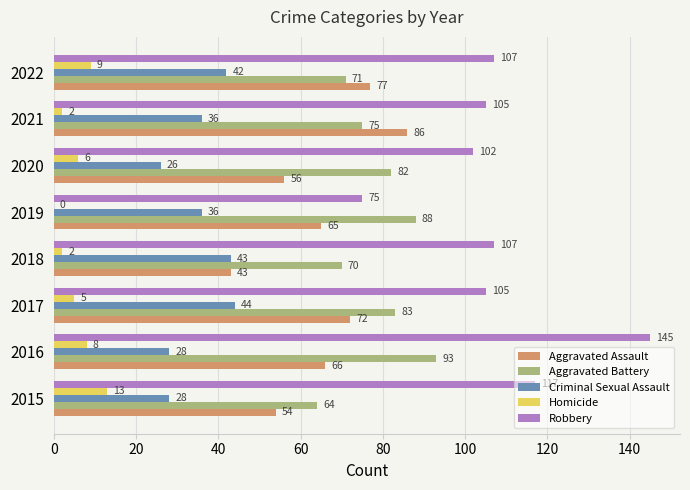

Which series has the largest total across all categories?

Robbery